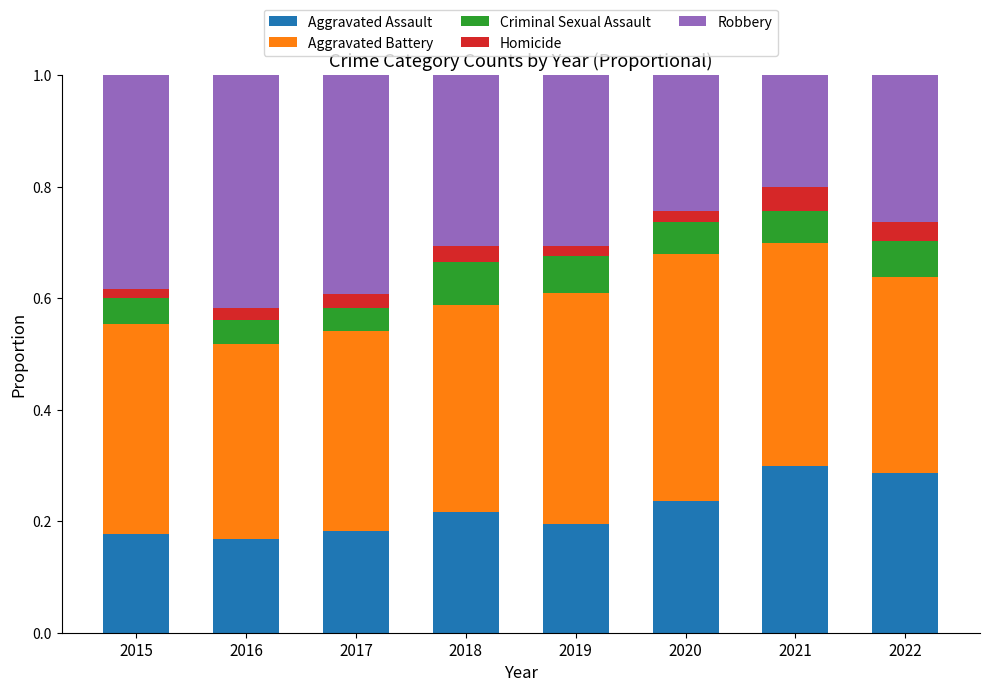

True or false: Aggravated Assault has a value of 0.2 at 2022.

False